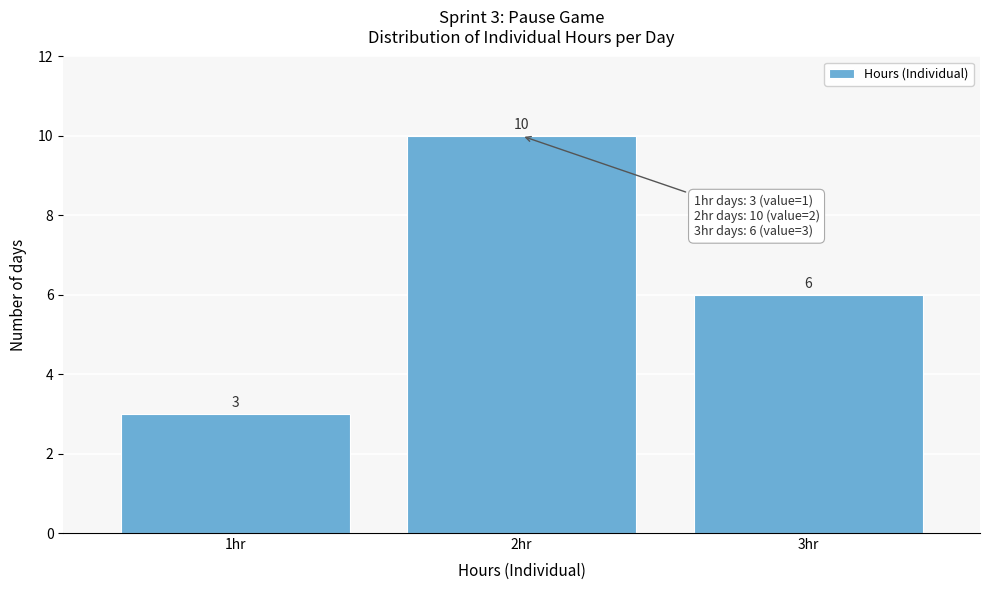

Over which range of the x-axis is the bar tallest?

1.5 to 2.5